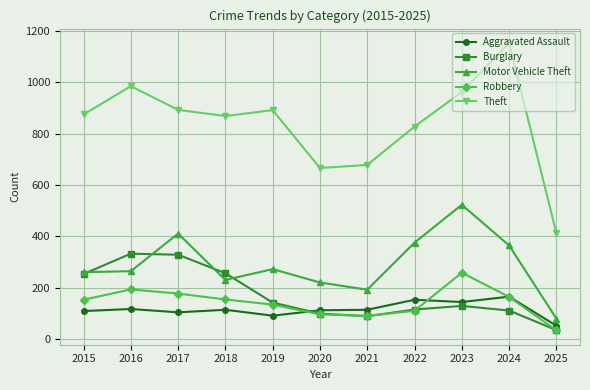

At which category does the chart reach its minimum across all series?

2025